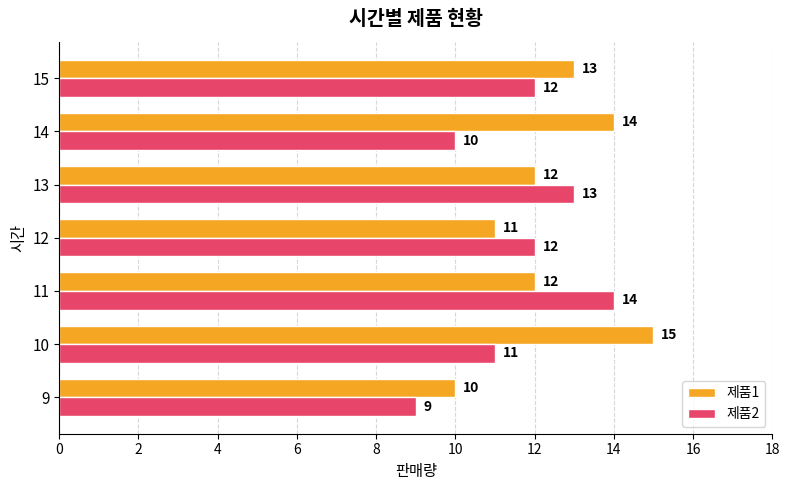

Rank the series by their maximum value, from highest to lowest.

제품1, 제품2